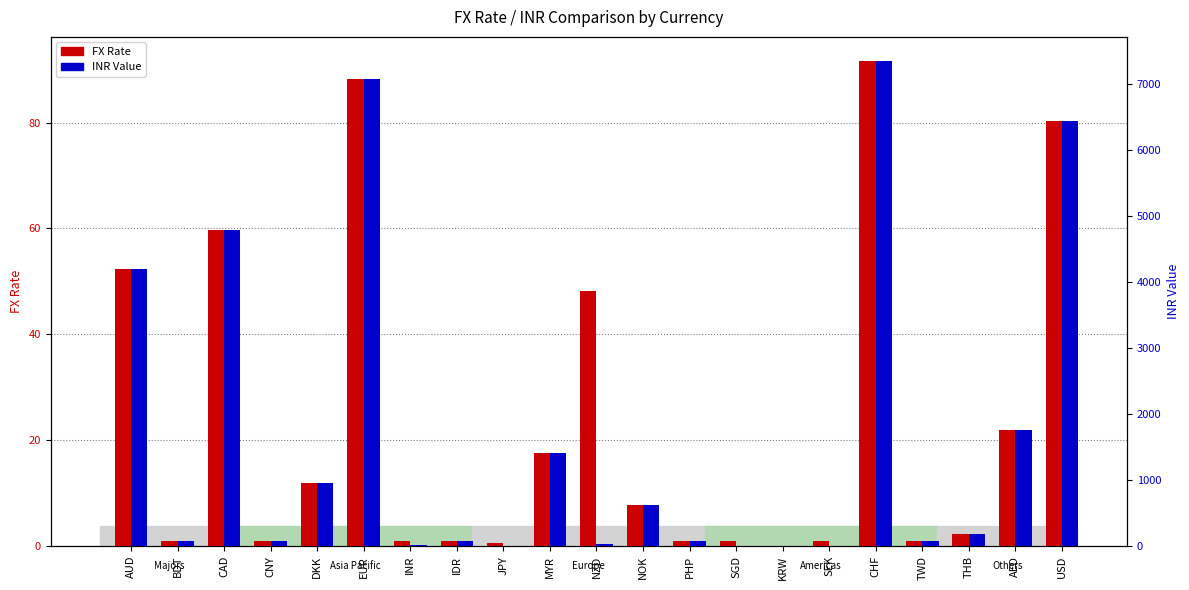

At which label does INR reach its minimum?

JPY